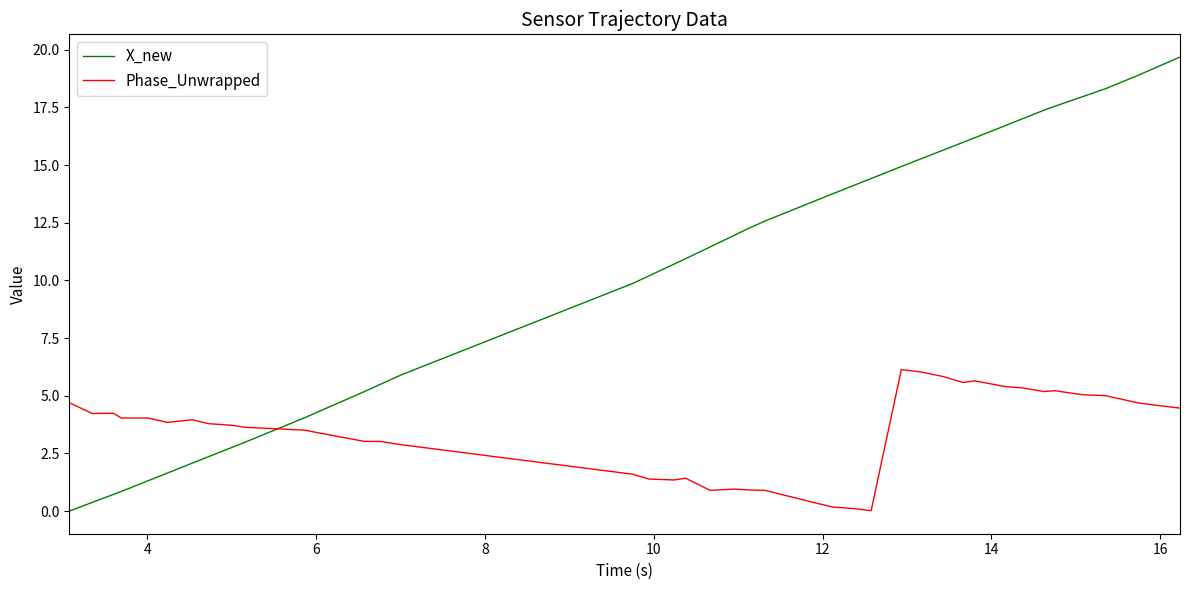

How many series are shown in this chart?

2